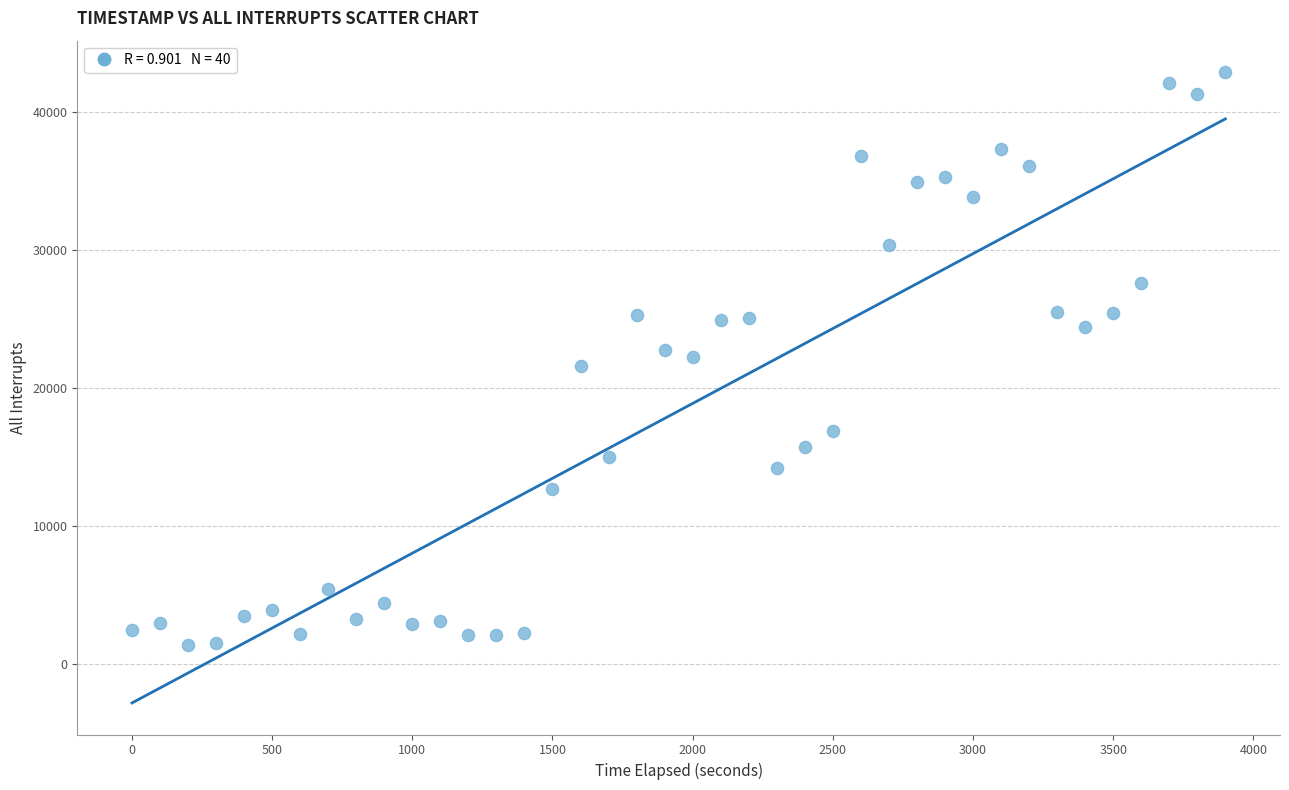

What is the range of X values (max minus min)?

3900.0